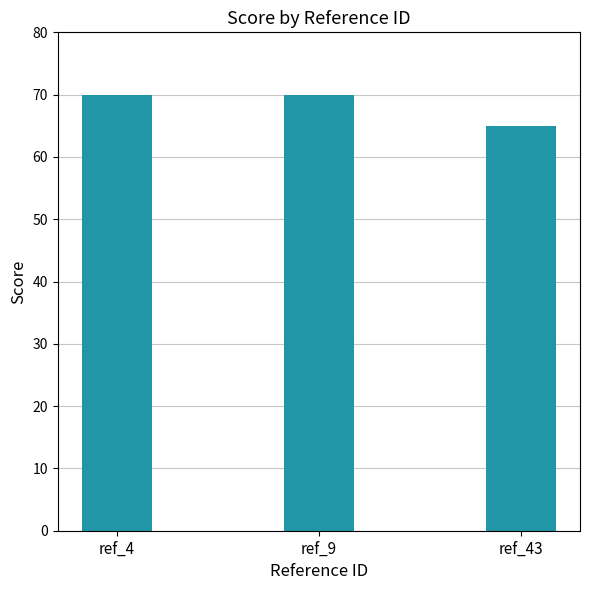

Reading right to left, extract all data points from this chart.

ref_43=65	ref_9=70	ref_4=70